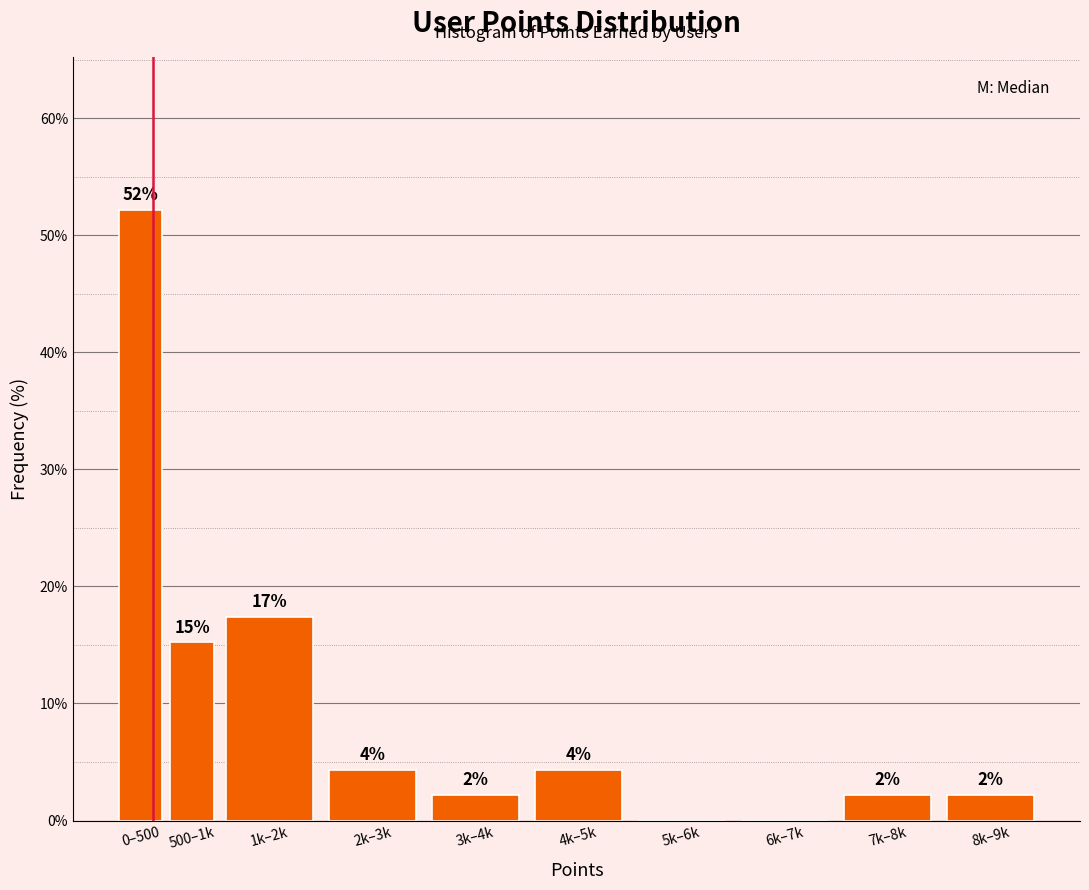

Are the bars horizontal?

No